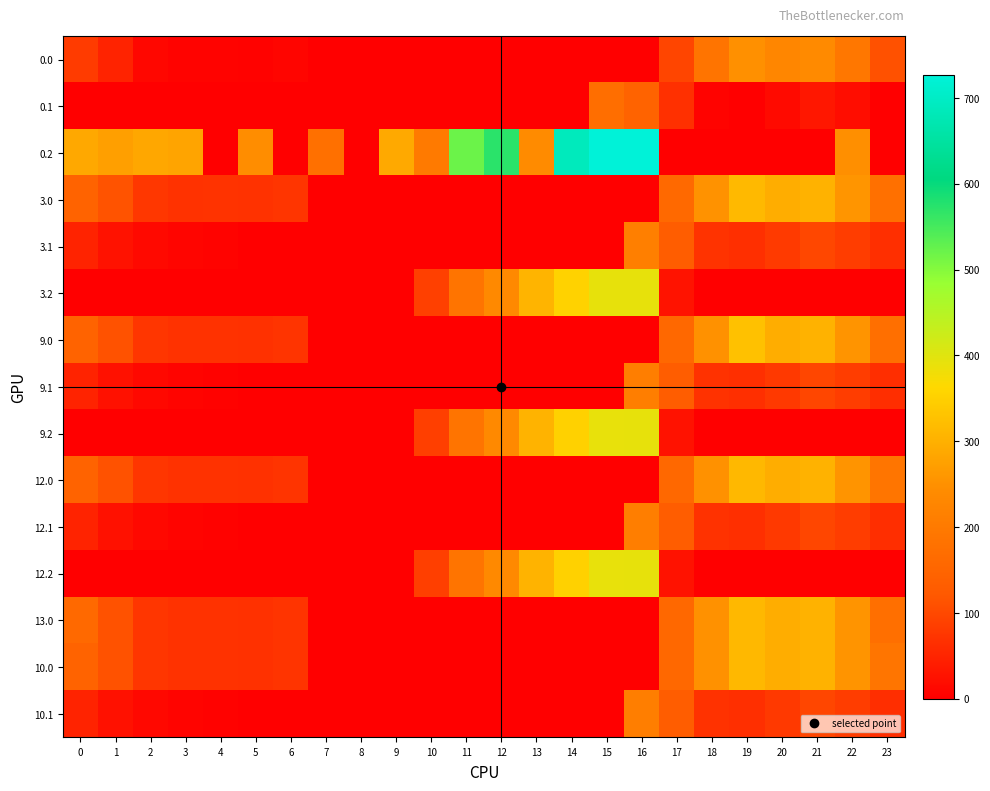

Rank the series by their maximum value, from lowest to highest.

row_1, row_7, row_10, row_14, row_4, row_0, row_12, row_9, row_13, row_3, row_6, row_8, row_11, row_5, row_2